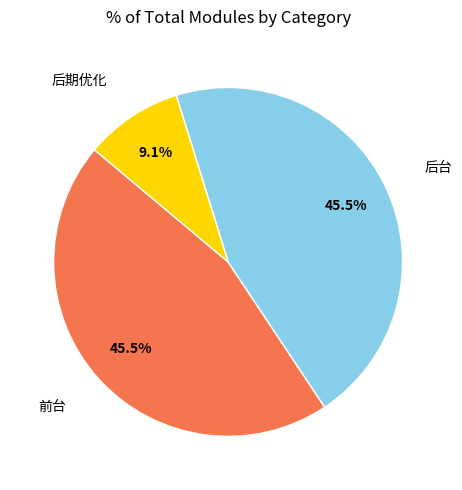

Which category has the smallest portion of the pie?

后期优化